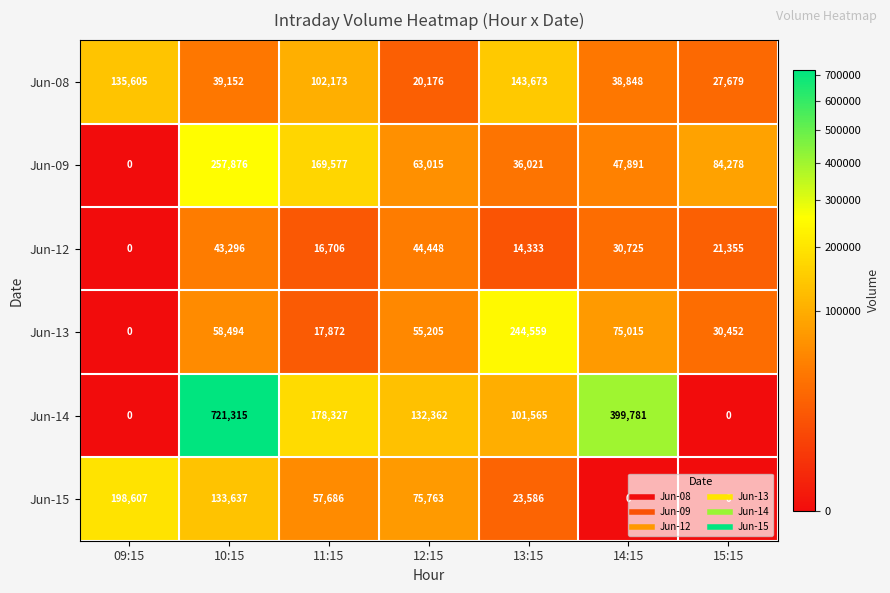

Which category has the highest value across all series?

10:15